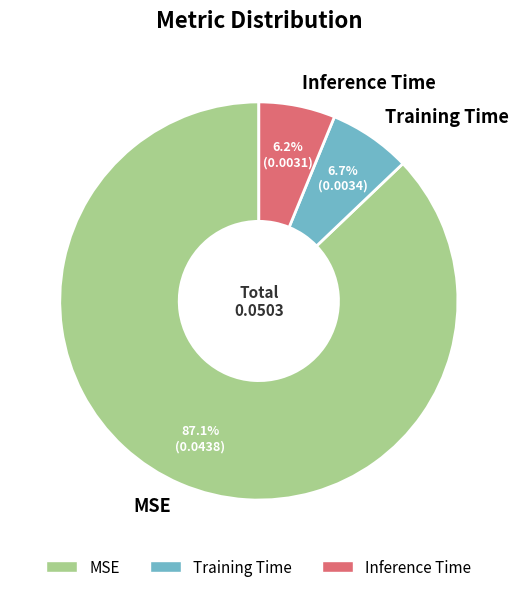

Which has a higher value, MSE or Training Time?

MSE